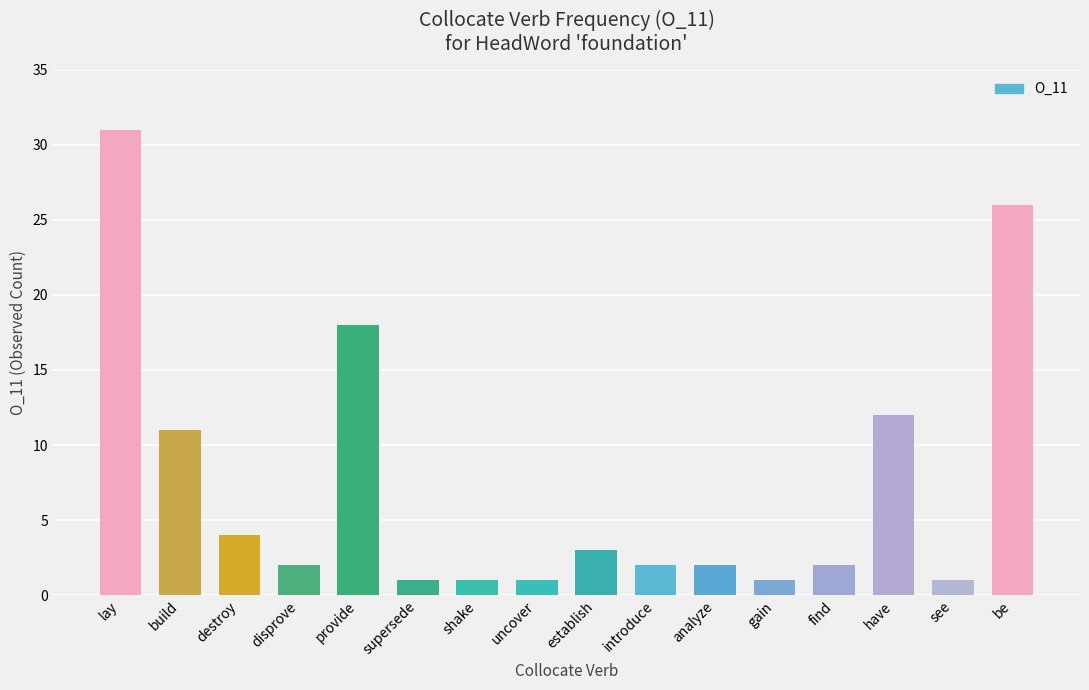

Reading left to right, what are all the values shown in this chart?

lay=31	build=11	destroy=4	disprove=2	provide=18	supersede=1	shake=1	uncover=1	establish=3	introduce=2	analyze=2	gain=1	find=2	have=12	see=1	be=26